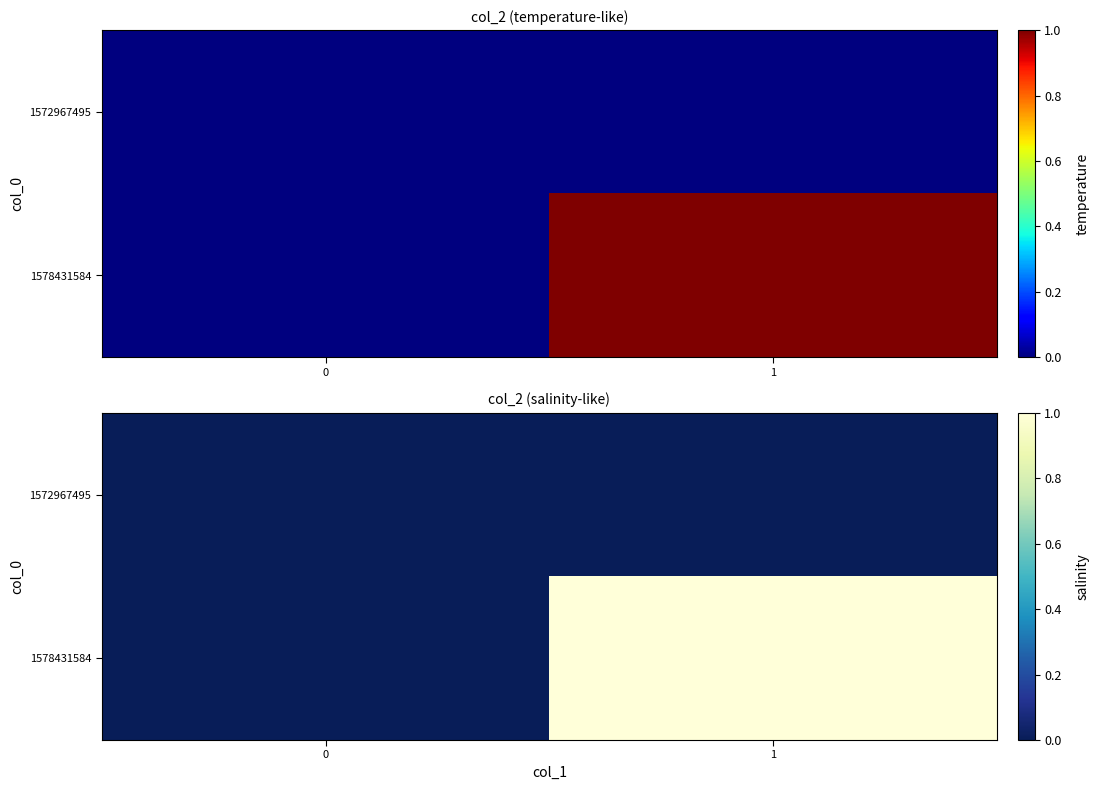

The value of 1572967495 at 0 is 0. True or false?

True